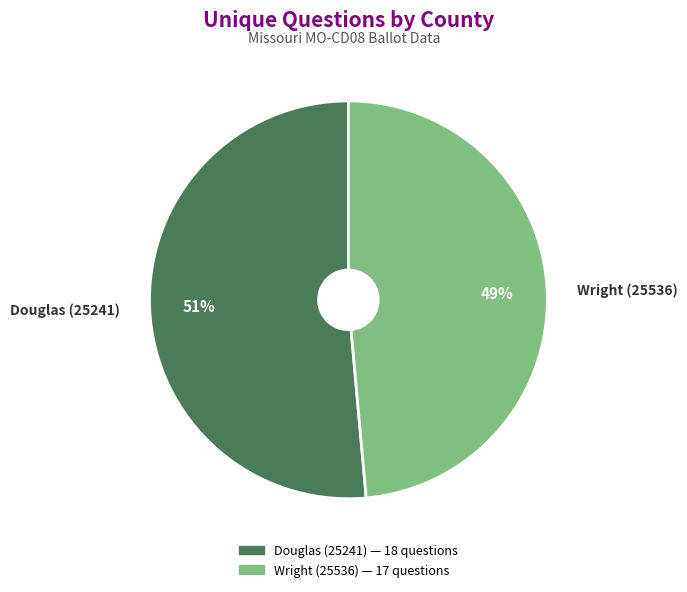

Is it true that Douglas (25241) is 43% of the pie?

False